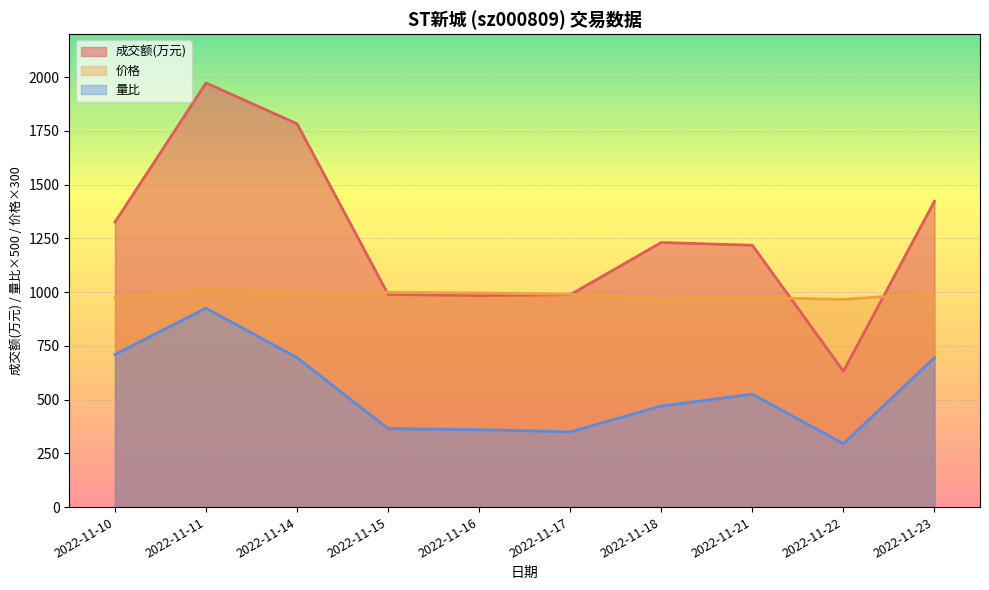

True or false: 成交额(万元) and 量比 intersect in this chart.

False